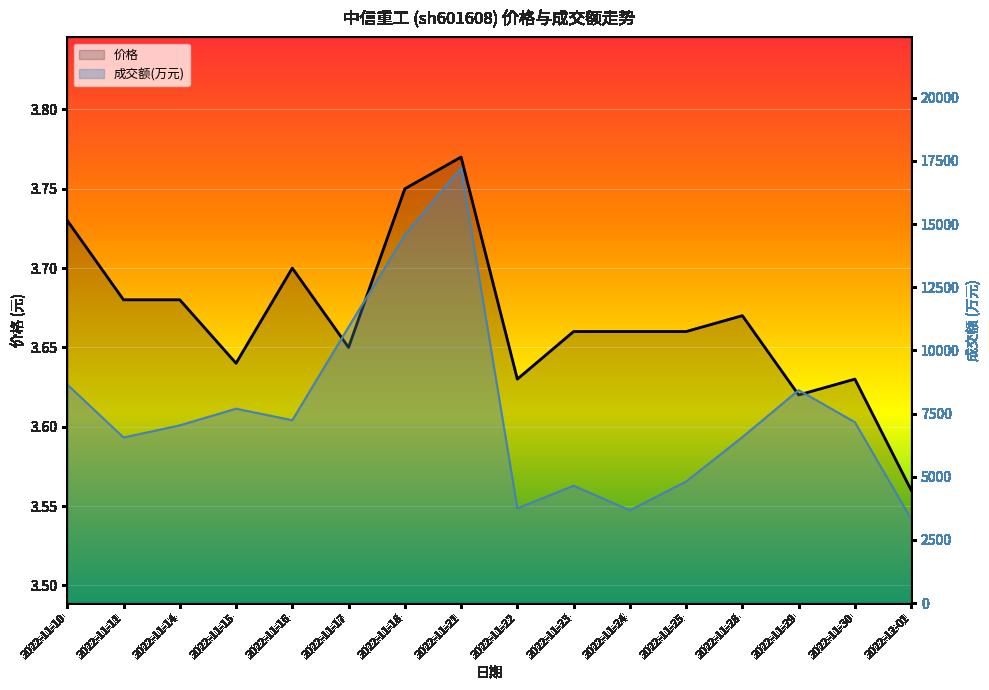

What is the difference between the highest and lowest values at 2022-11-15?

7687.4